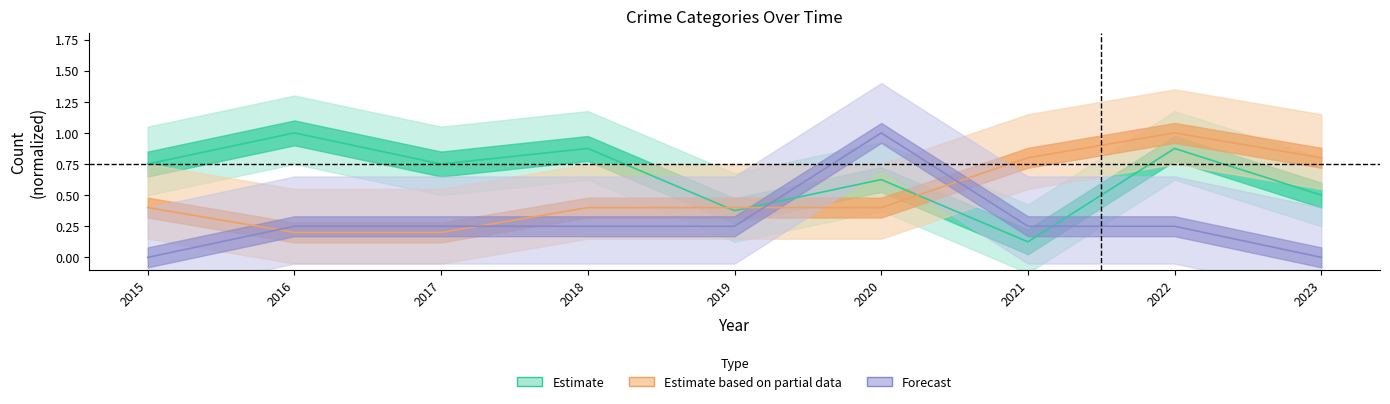

How many intersections are there between Estimate and Forecast?

2